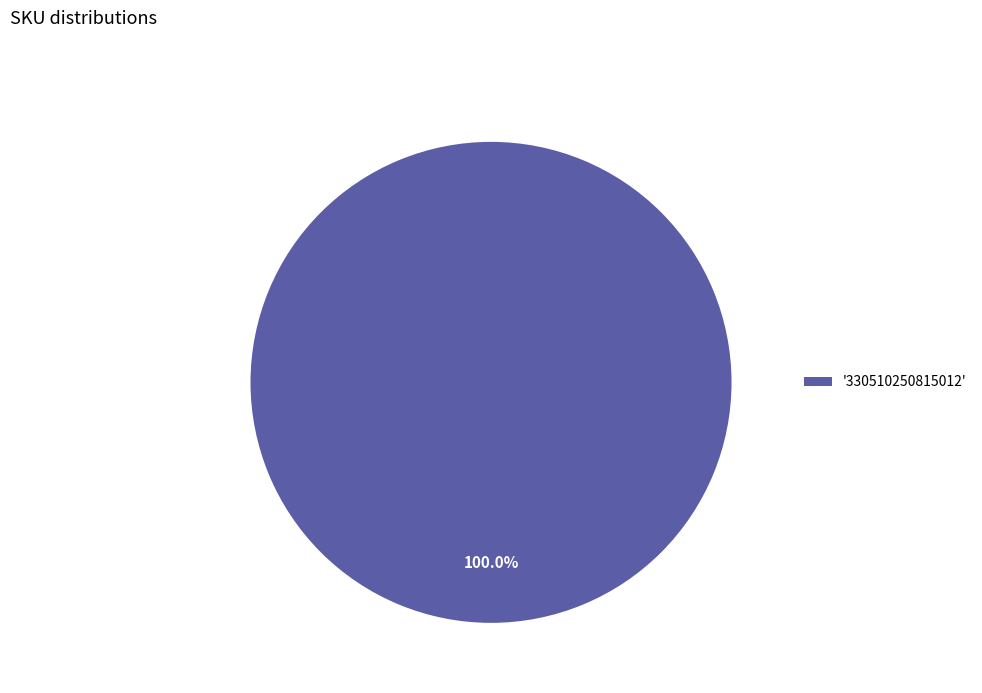

Does any single category account for the majority?

Yes